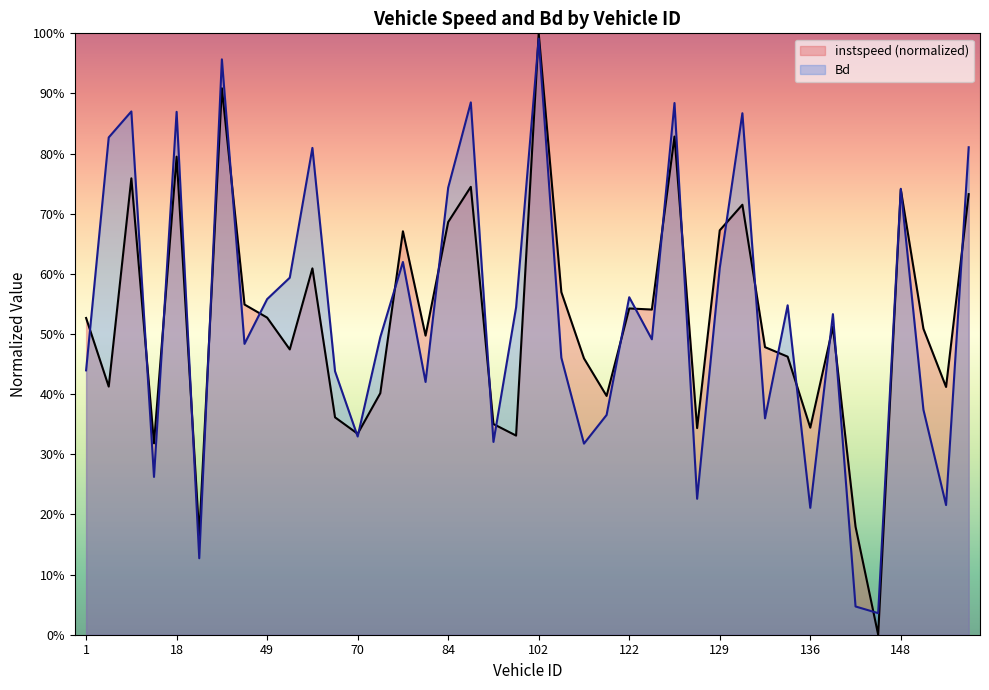

What is the label of the 11th point from the left?

60.0